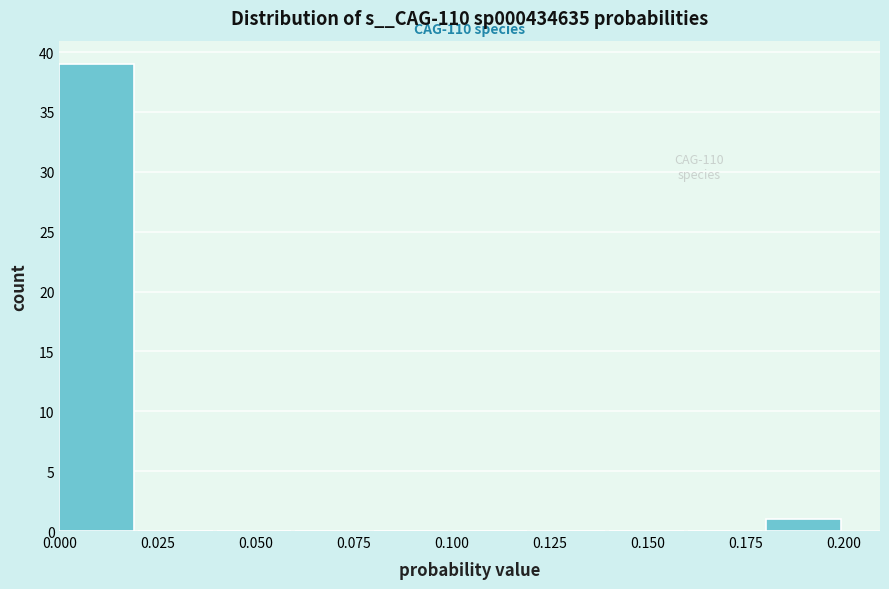

Which range on the x-axis has the tallest bar?

0.00 to 0.02